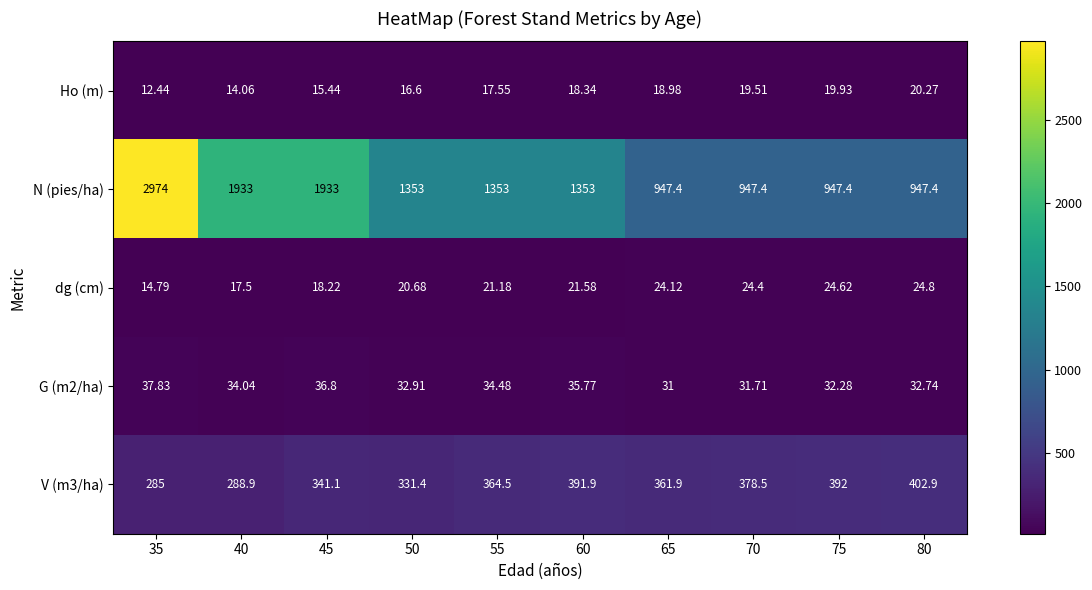

Which series has the widest spread of values?

N (pies/ha)